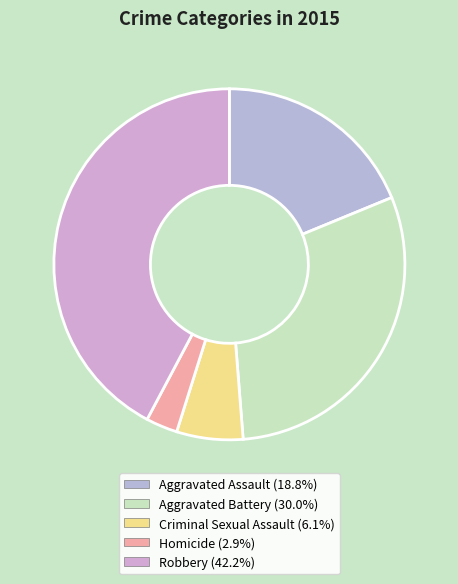

Approximately how many times larger is the value at Homicide compared to Robbery?

0.1